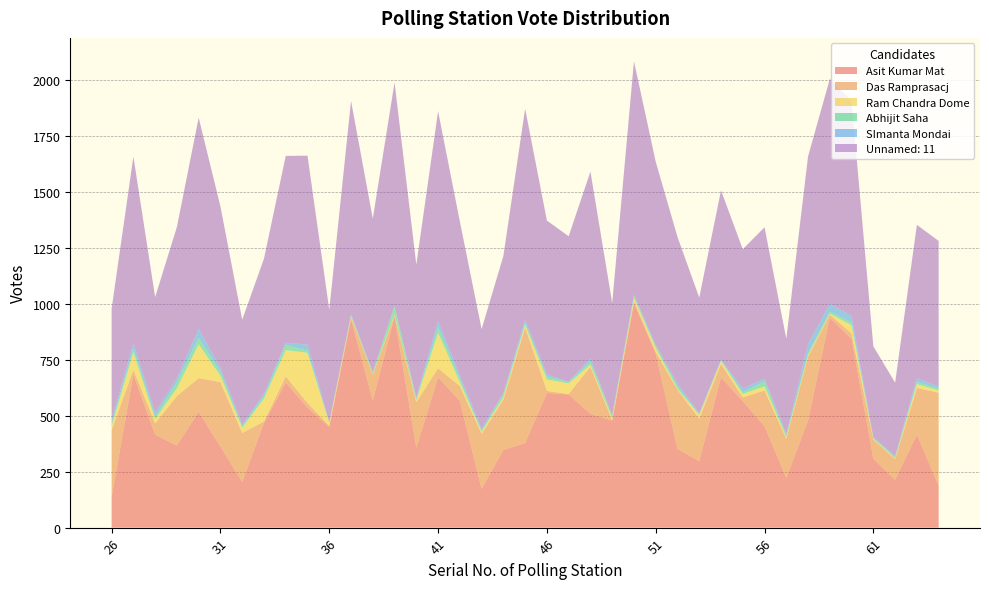

Reading left to right, list all the values displayed in this chart.

Asit Kumar Mat: 137	684	415	367	518	362	204	468	648	536	450	931	569	943	357	672	566	173	347	378	602	595	509	478	1003	778	352	297	672	565	453	222	479	938	843	308	214	416	187
Das Ramprasacj: 298	21	51	221	150	288	219	6	28	21	5	10	115	5	204	40	67	246	226	516	9	2	210	2	10	7	264	190	60	17	160	175	285	14	24	86	92	208	416
Ram Chandra Dome: 18	78	19	35	151	28	23	102	117	224	12	3	2	4	7	158	17	9	9	11	51	47	9	9	13	17	4	16	12	15	18	7	6	4	37	3	3	17	10
Abhijit Saha: 11	16	10	26	29	18	6	11	23	10	3	9	7	36	7	26	15	5	12	10	13	5	13	12	9	9	11	3	4	8	23	7	10	9	13	5	6	10	8
SImanta Mondai: 16	25	18	18	40	15	8	11	10	27	1	0	2	4	6	26	15	9	7	14	9	2	15	1	6	5	12	5	3	16	11	8	39	35	29	2	4	16	10
Unnamed: 11: 499	834	517	677	944	724	469	604	835	844	503	954	686	997	594	939	688	445	613	943	688	651	835	502	1043	819	656	517	756	623	677	425	840	1005	960	406	329	686	650